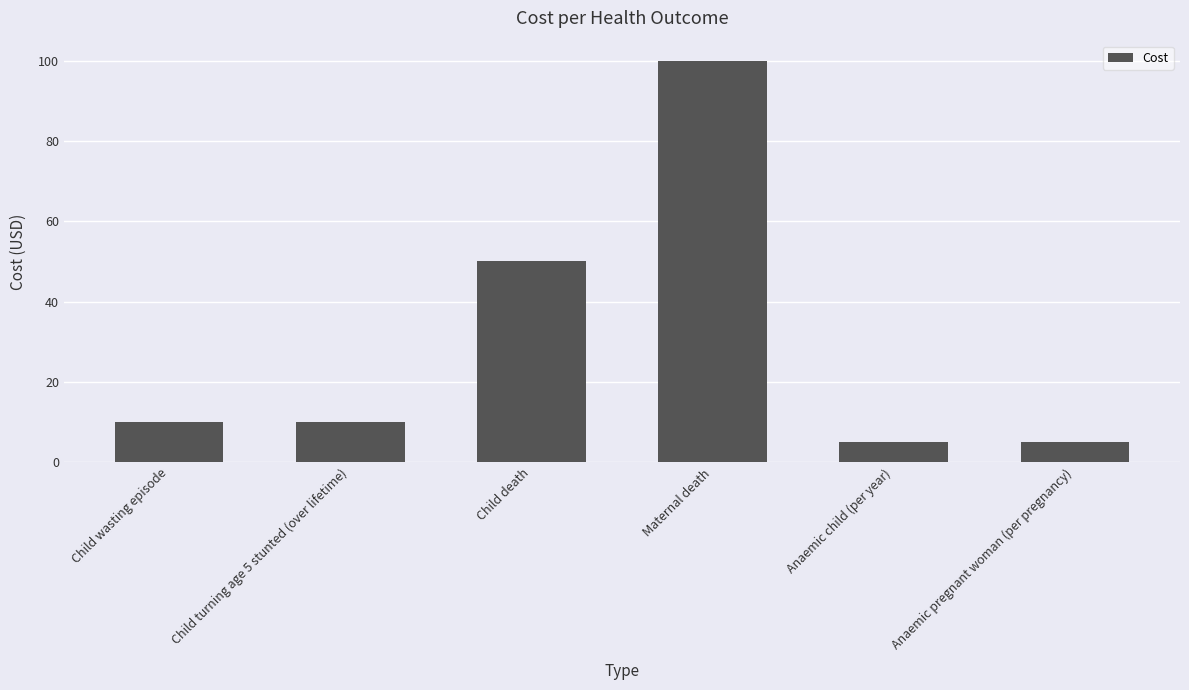

What is the value of the 4th bar from the left?

100